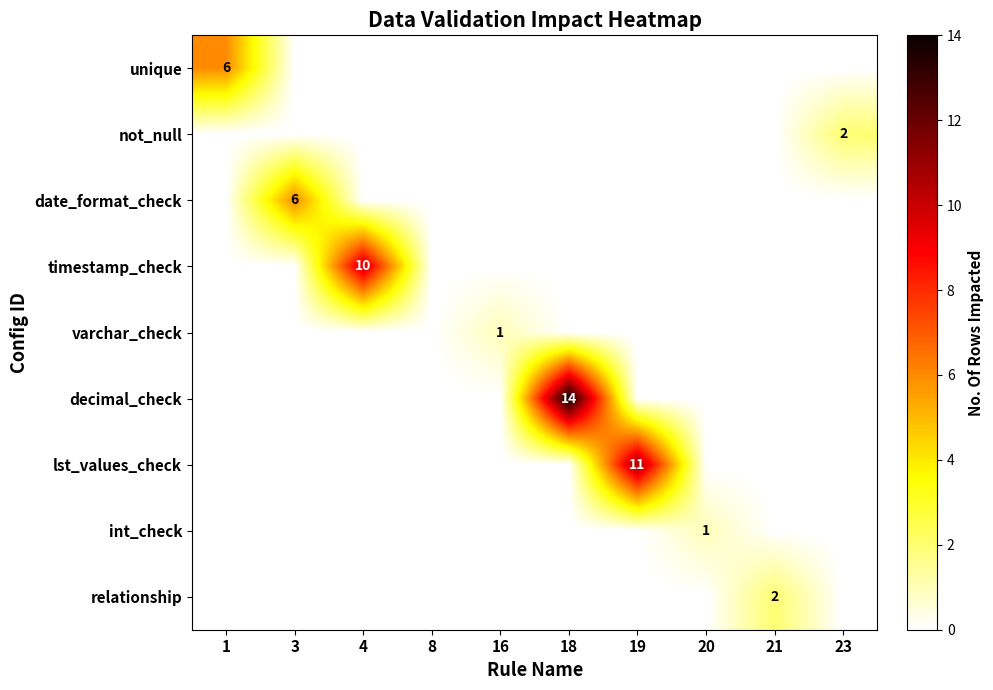

The value of decimal_check at 18 is 20. True or false?

False